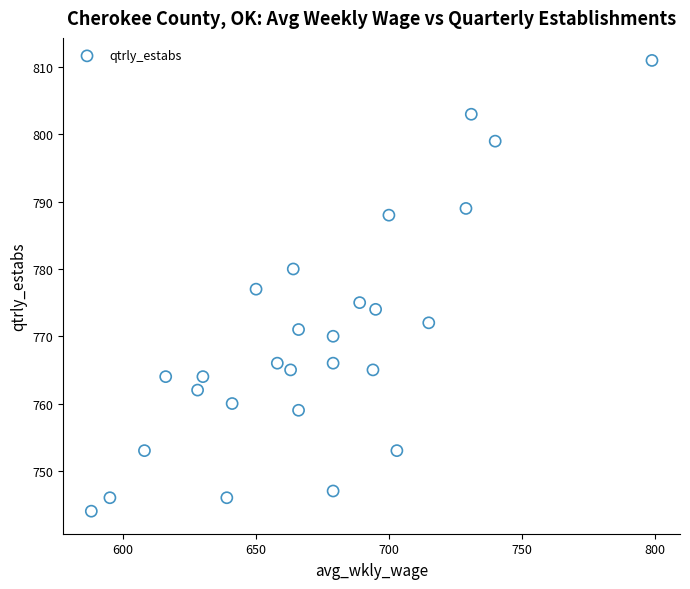

What is the range of X values (max minus min)?

211